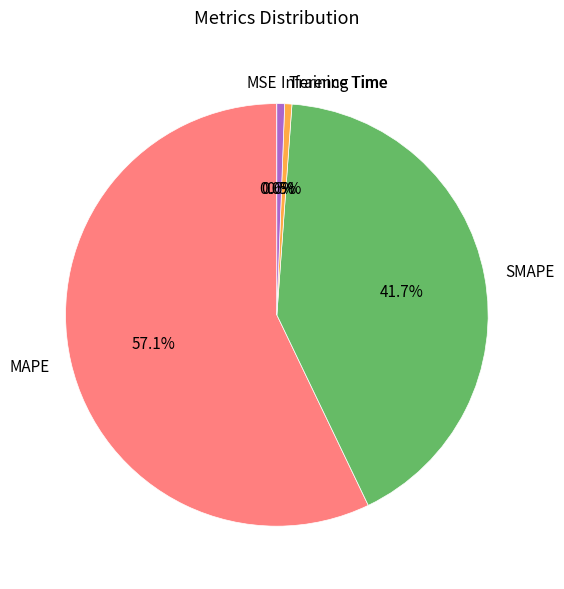

What percentage do SMAPE and Inference Time together represent?

42.3%